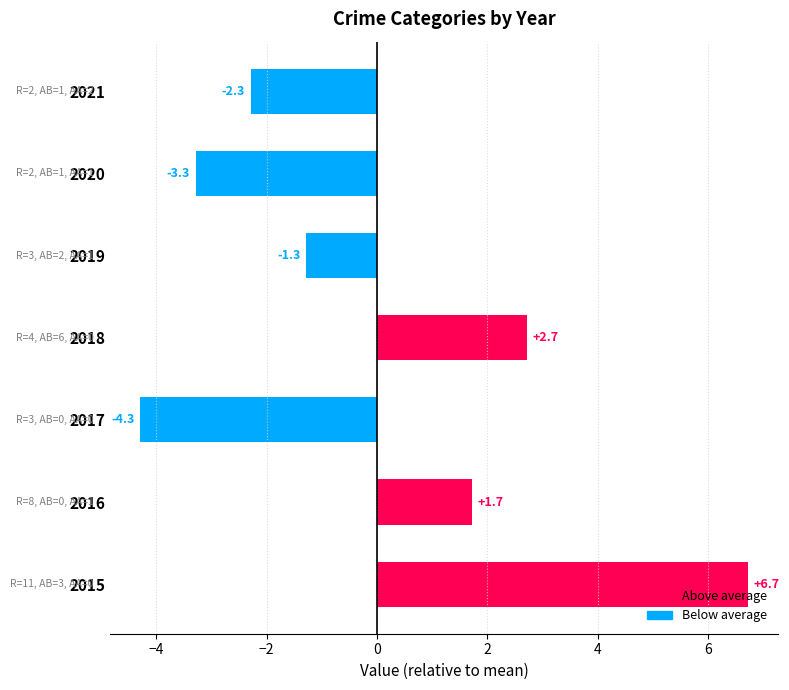

How many negative values are there?

4